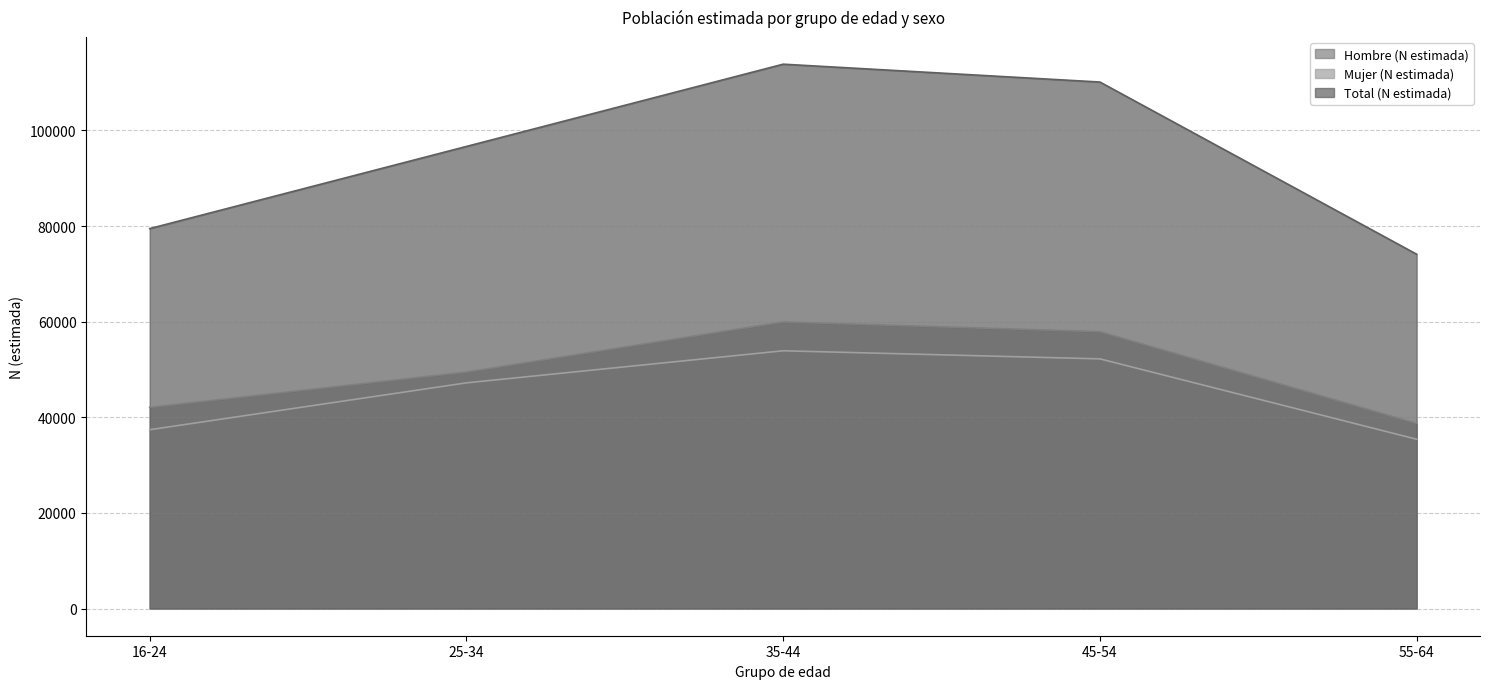

What is the label of the 4th point from the right?

25-34